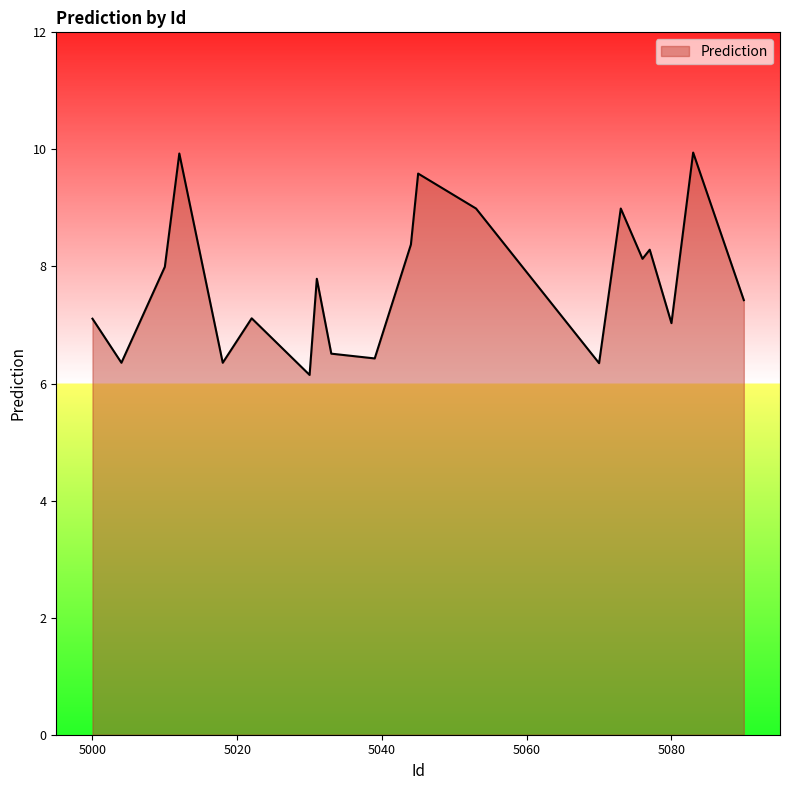

Does the chart have visible grid lines?

No